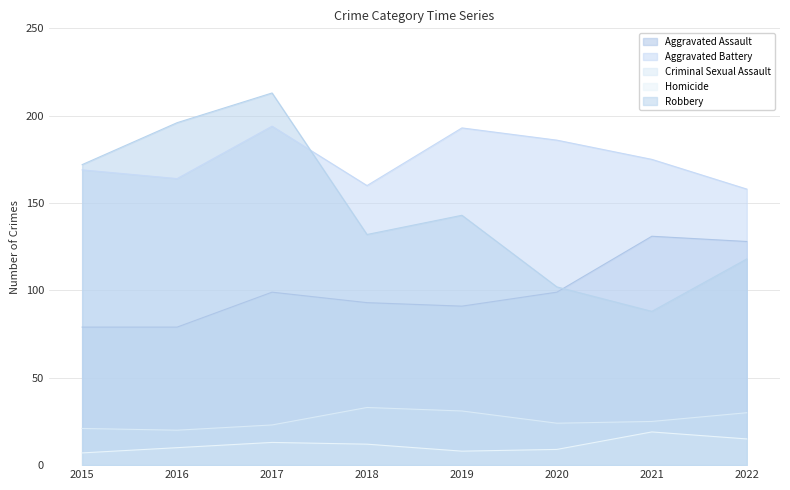

Between 2016 and 2022, which series saw the biggest shift?

Robbery